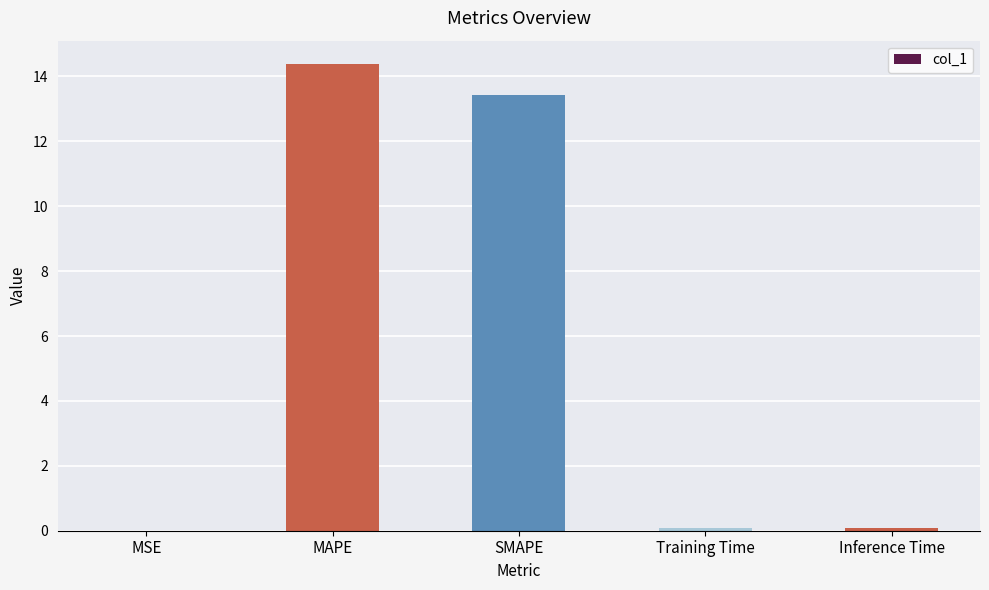

How many series are shown in this chart?

1